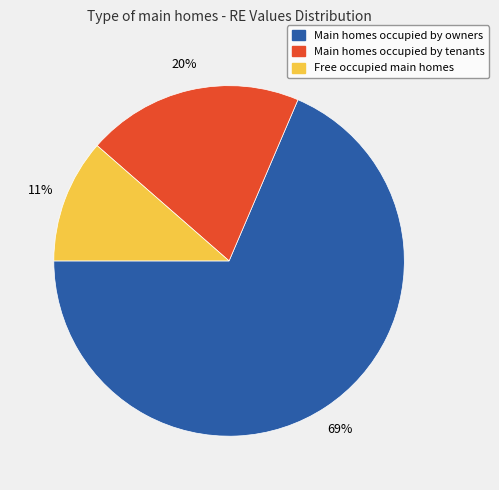

How many segments does this pie chart have?

3